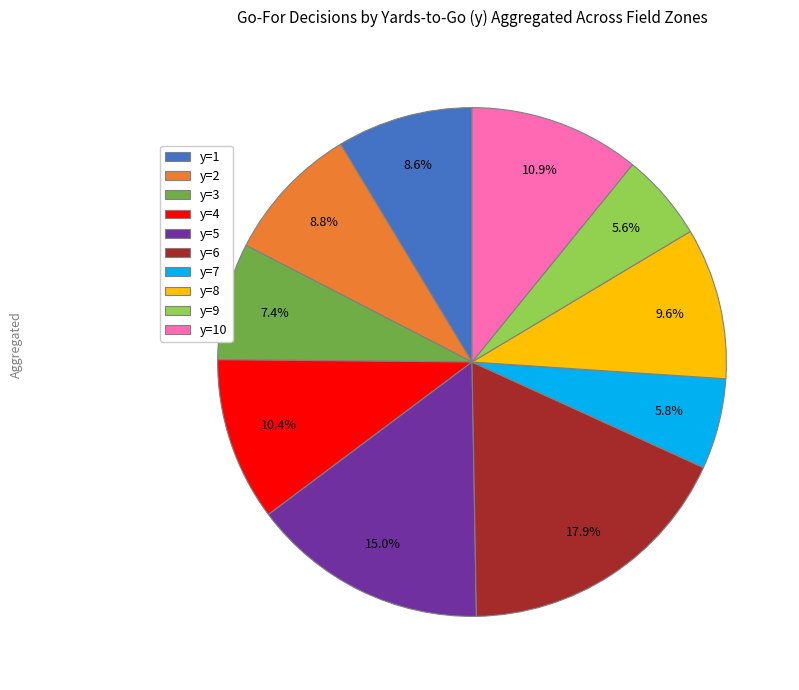

What percentage is the y=9 slice, to the nearest percent?

6%